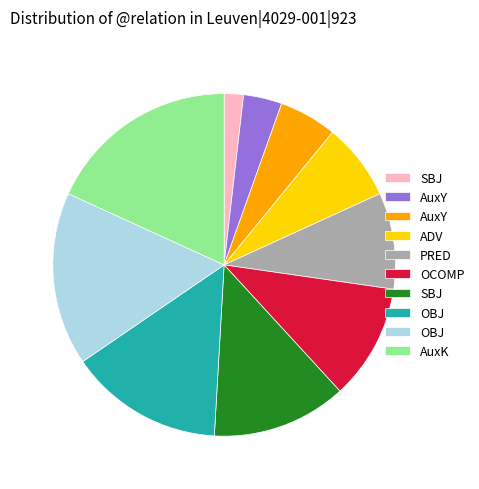

Does any single category account for the majority?

No